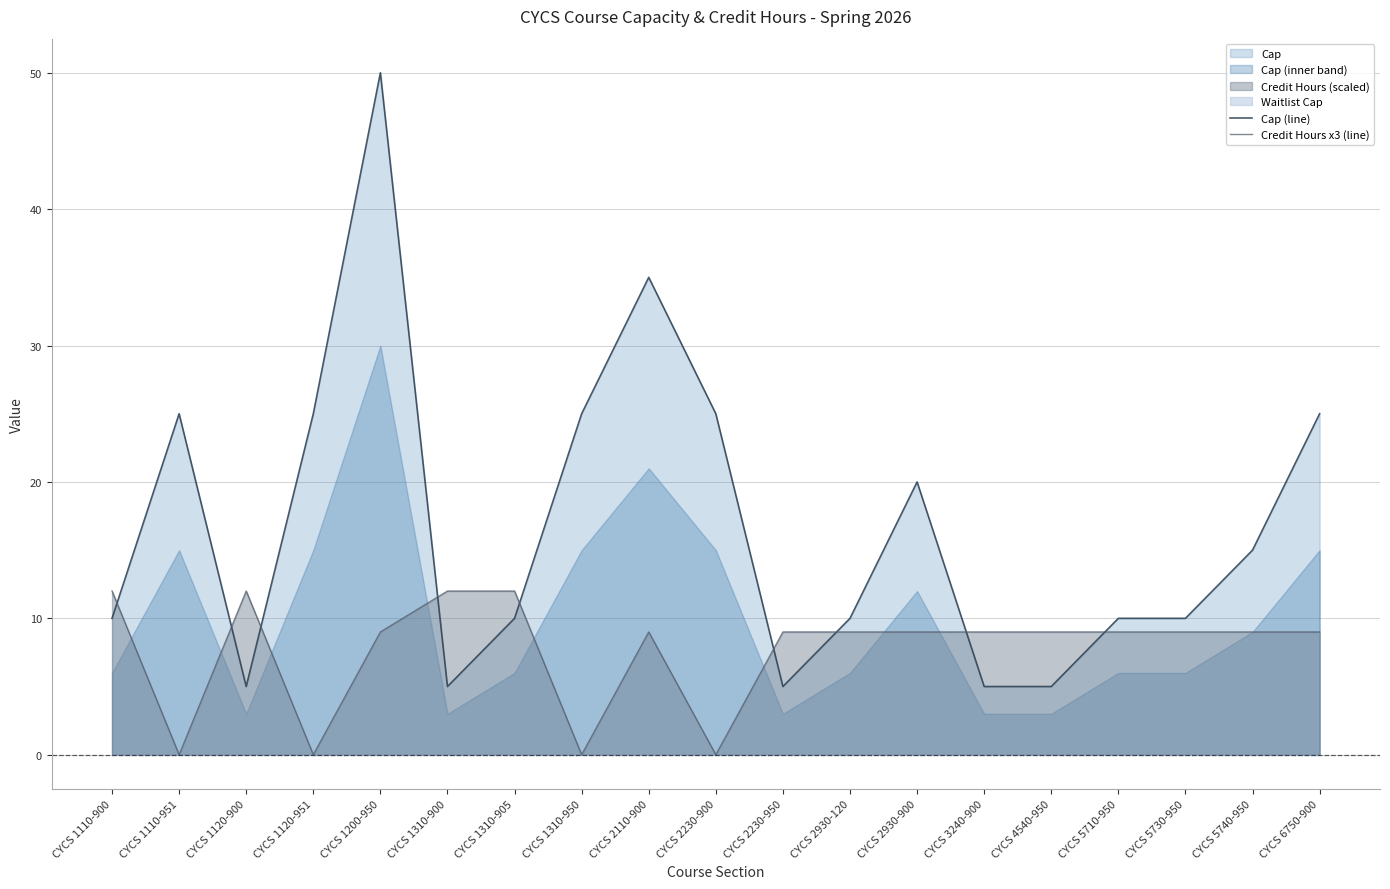

At which category is the sum across all series the highest?

CYCS 1200-950